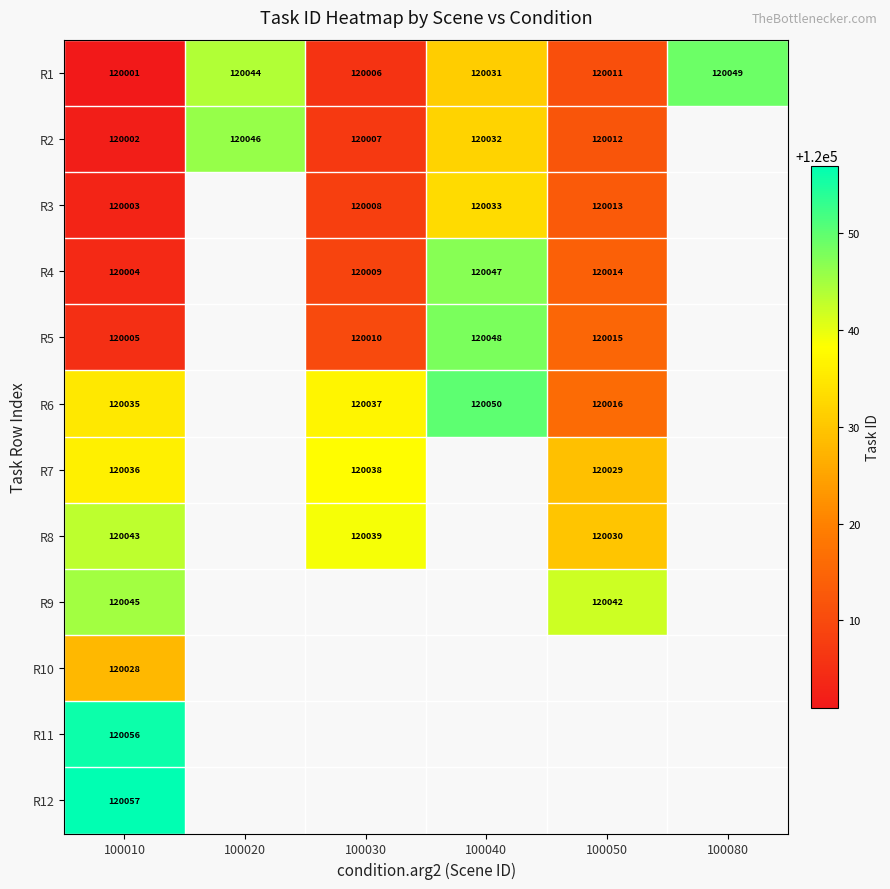

What is the total value across all series at 100010?

1440315